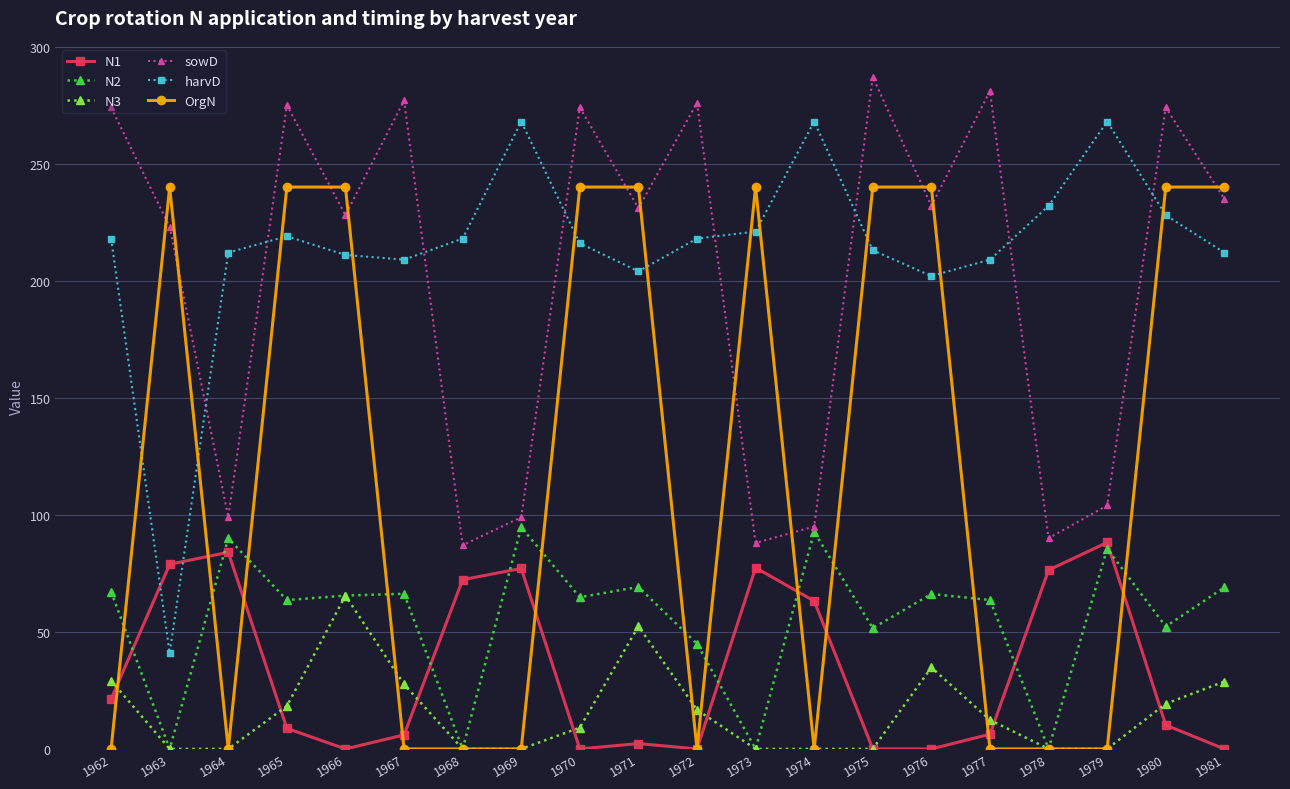

What is the value of the sowD point at the 5th from the left?

228.0